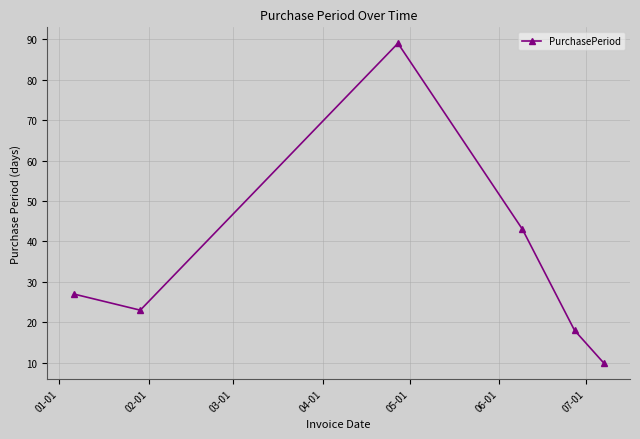

What is the smallest value displayed?

10